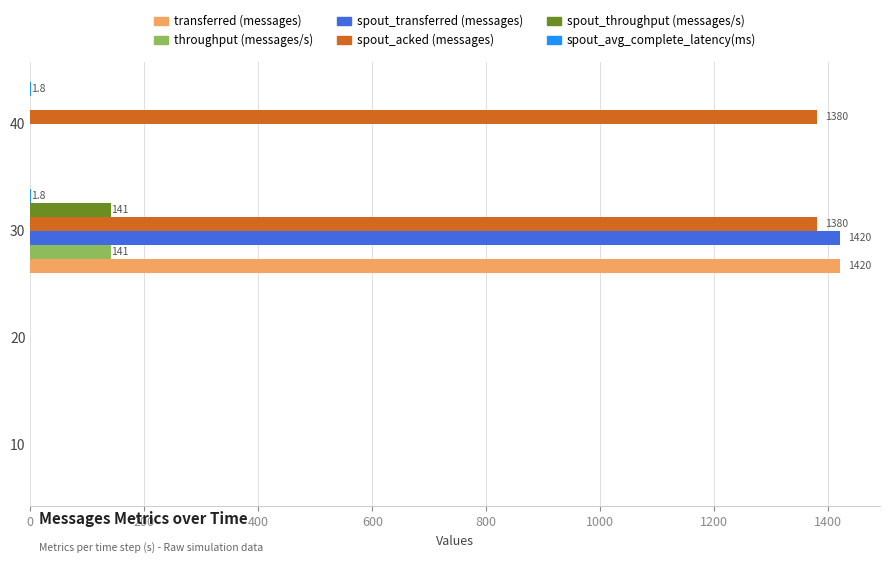

At which label does spout_throughput (messages/s) reach its peak?

30